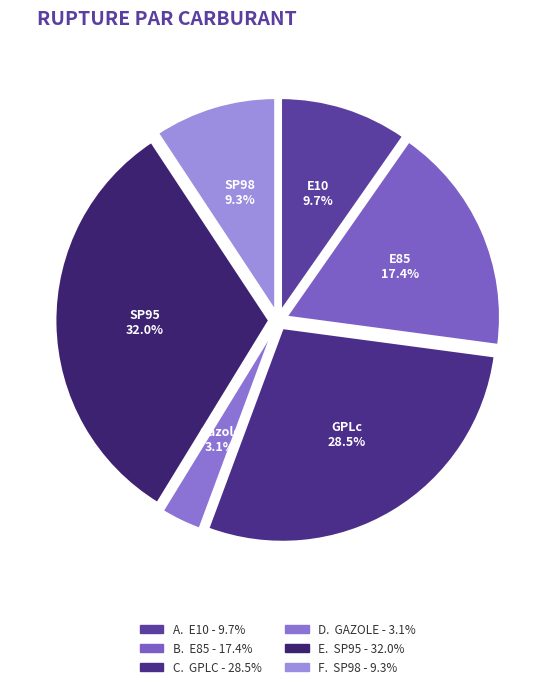

Count the number of slices in the pie.

6